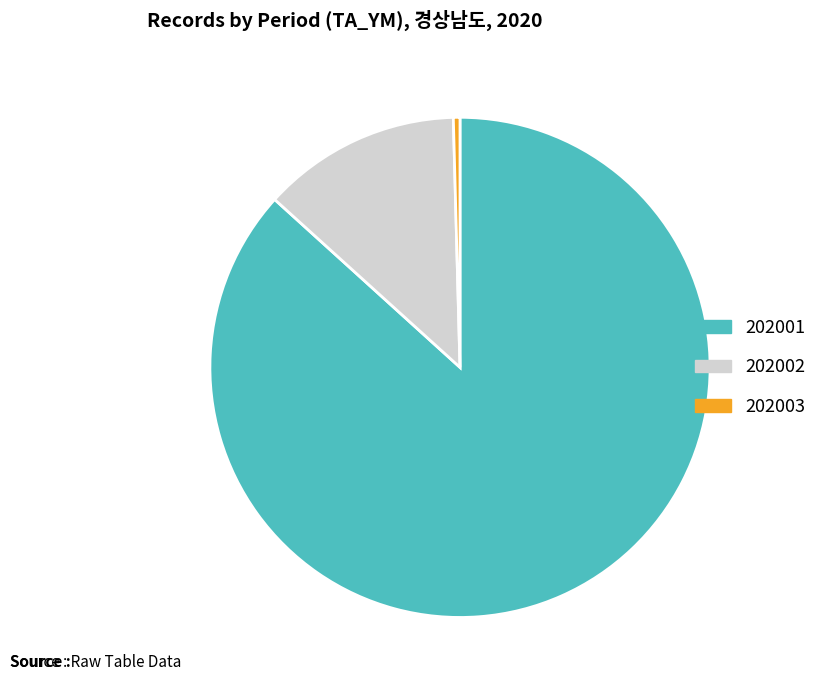

Which slice is the largest?

202001